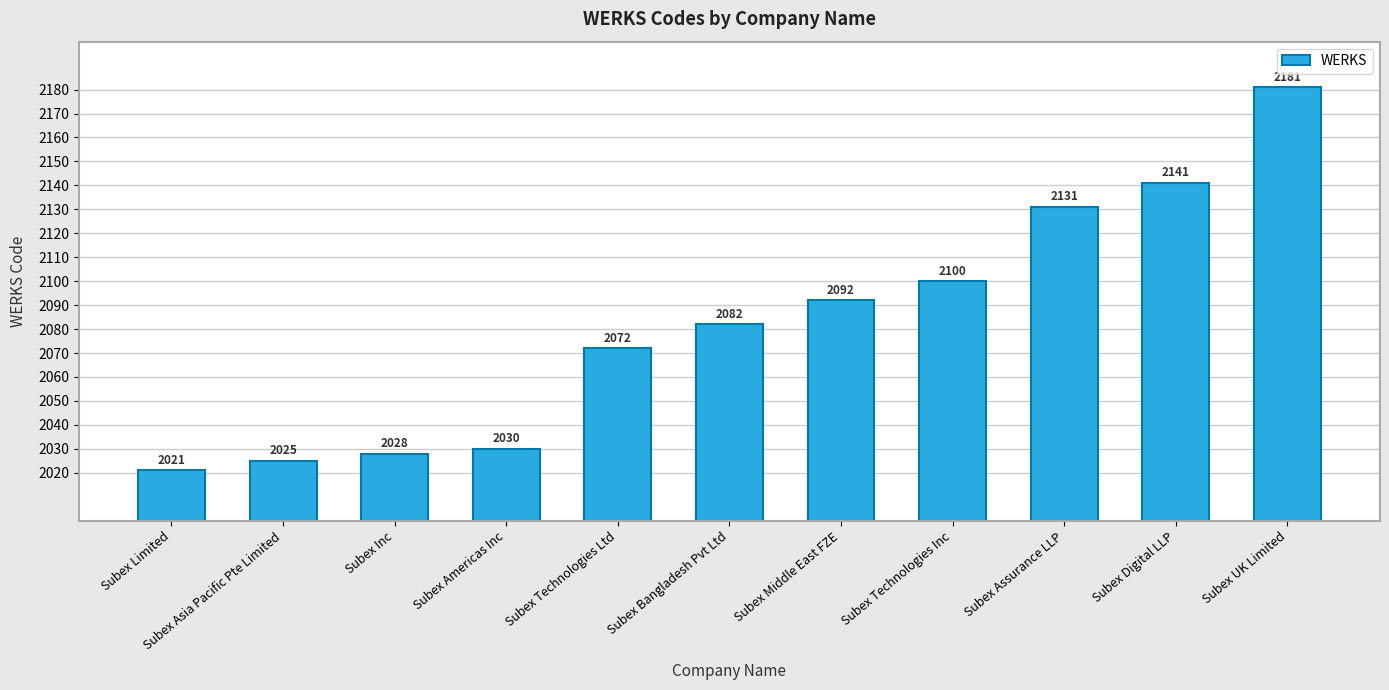

Read the value at Subex Assurance LLP, to the nearest 5.

2130